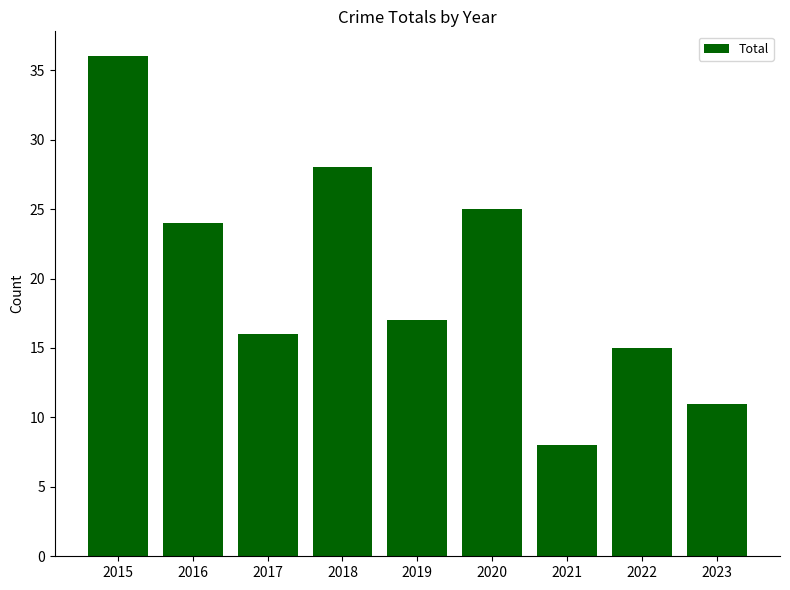

Reading left to right, what are all the values shown in this chart?

36	24	16	28	17	25	8	15	11